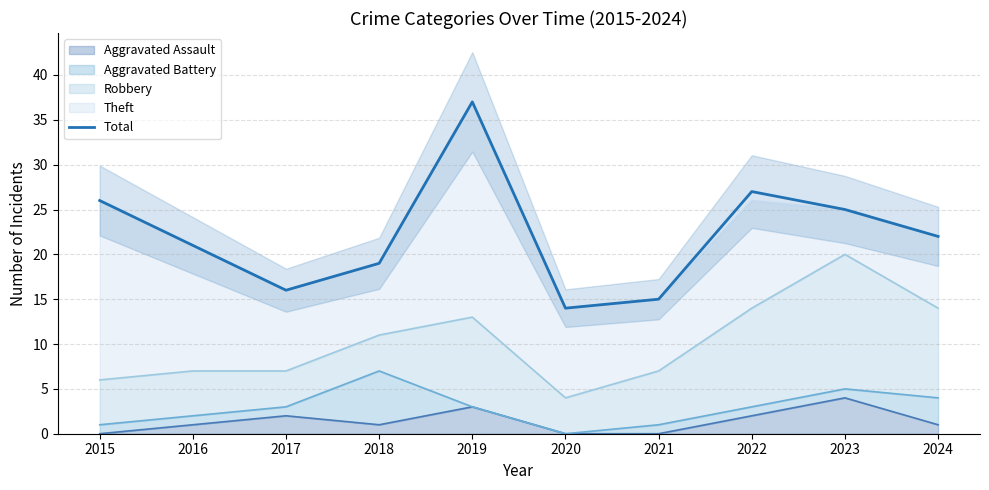

What is the difference between the maximum and minimum values?

23